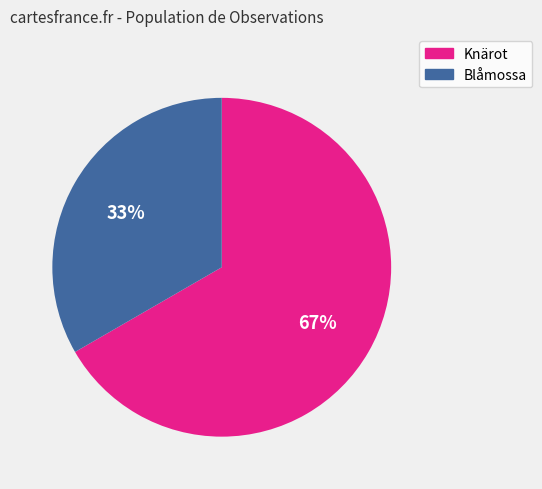

Approximately how many times larger is the value at Knärot compared to Blåmossa?

2.0